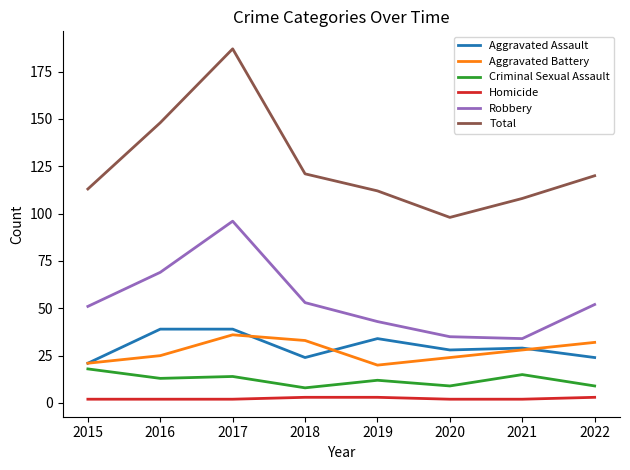

Which series has the largest total across all categories?

Total